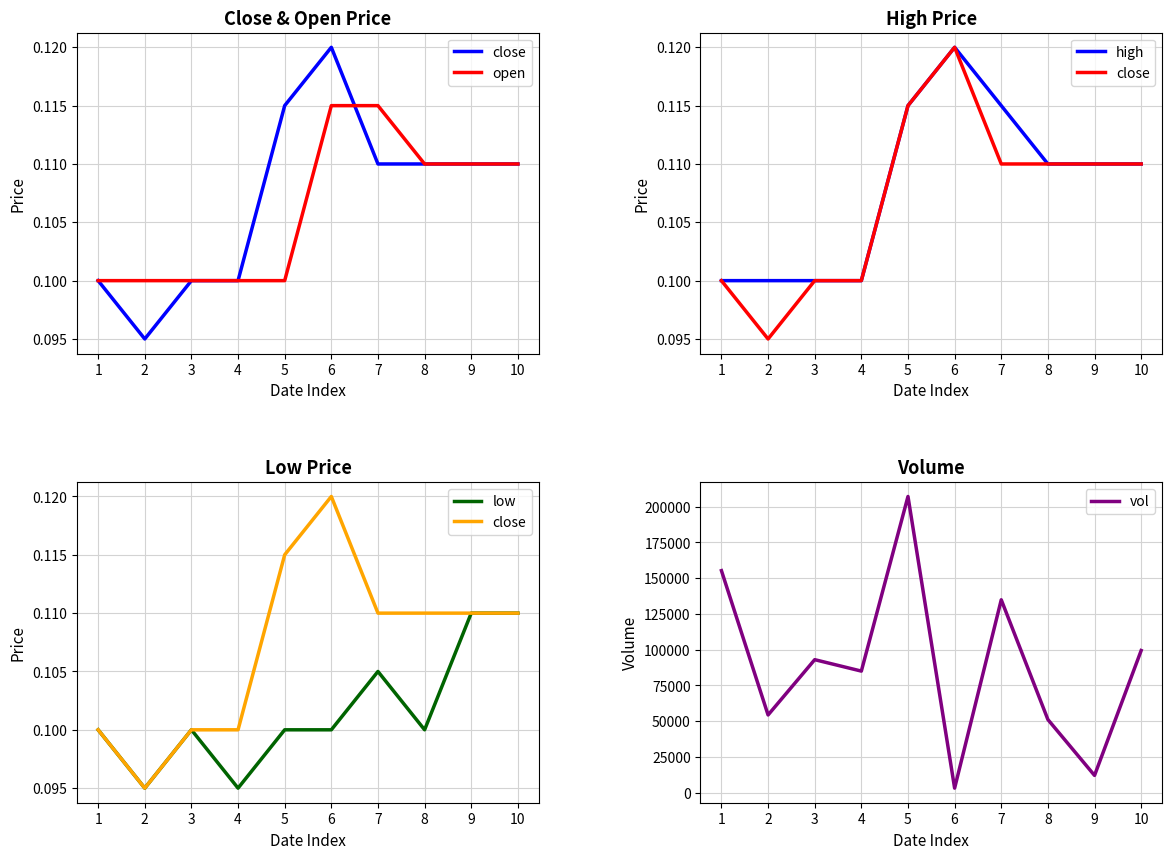

At which category does the chart reach its peak across all series?

5